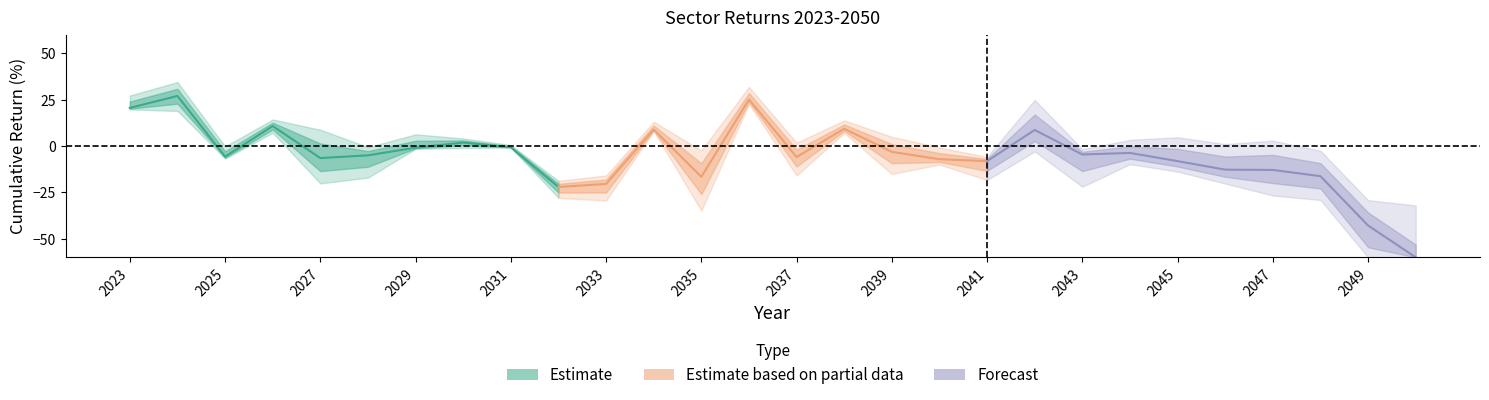

Rank the categories by Materials value from highest to lowest.

2024, 2036, 2023, 2026, 2038, 2034, 2042, 2030, 2031, 2029, 2039, 2044, 2043, 2028, 2025, 2037, 2027, 2040, 2045, 2041, 2046, 2047, 2048, 2035, 2033, 2032, 2049, 2050